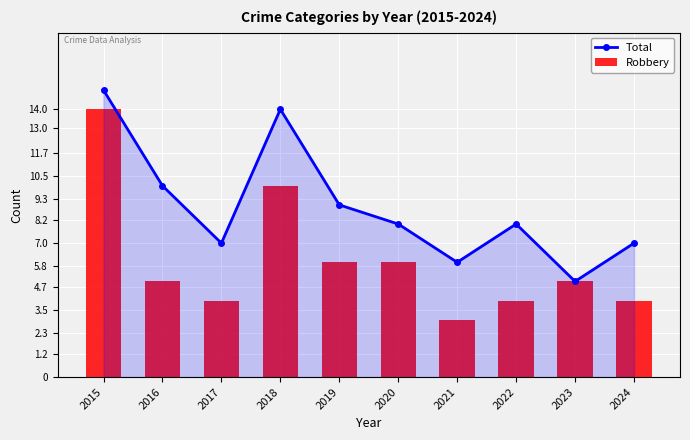

What is the value of the Total bar at the 10th from the left?

7